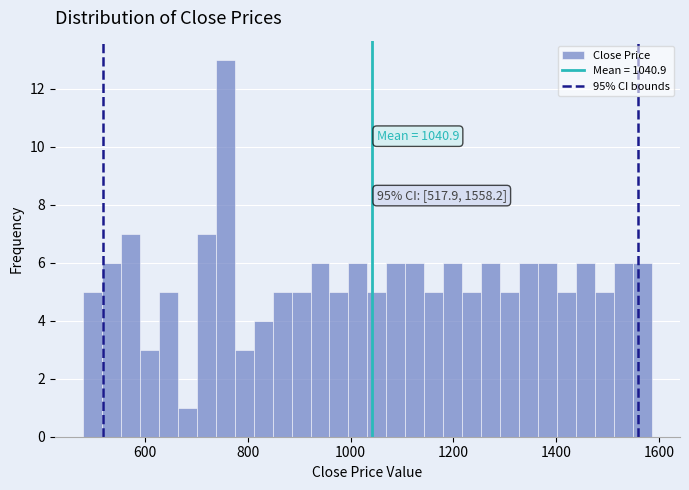

Around what value on the x-axis is the tallest bar? Give the approximate position of its centre, as read against the axis.

760